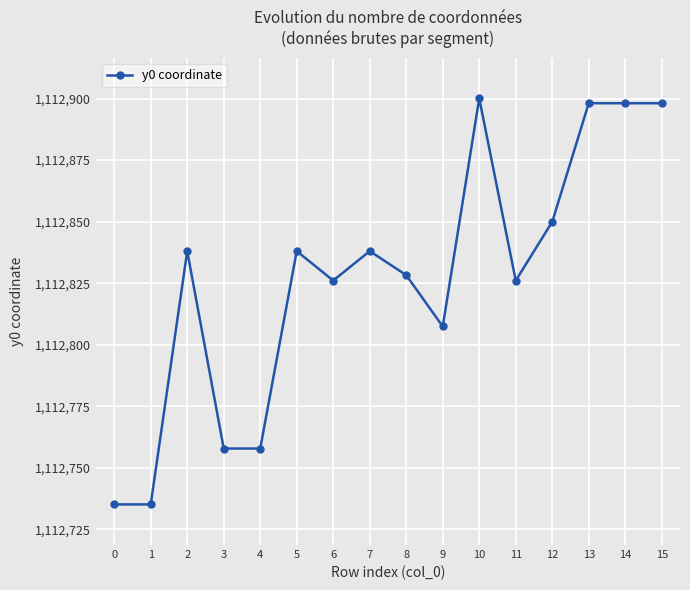

Where is the first local maximum?

2